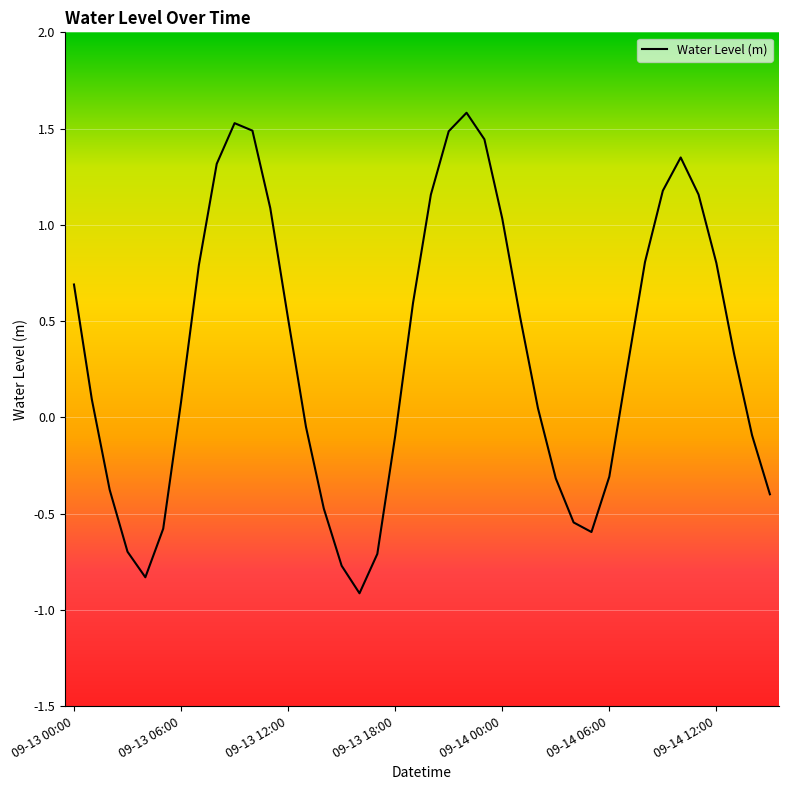

What is the minimum value shown in the chart?

-0.9